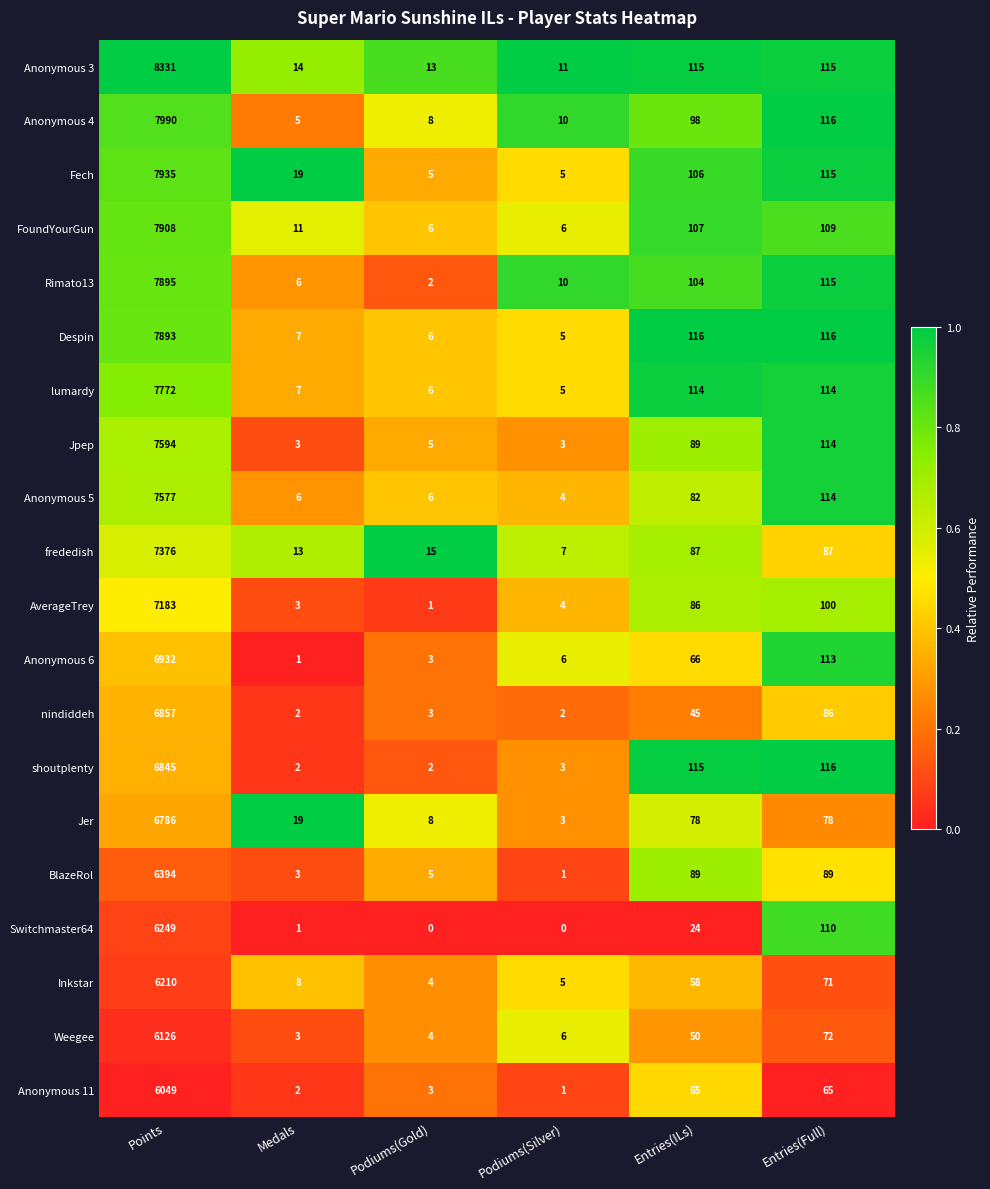

What is the difference between the highest and lowest values at Entries(ILs)?

92